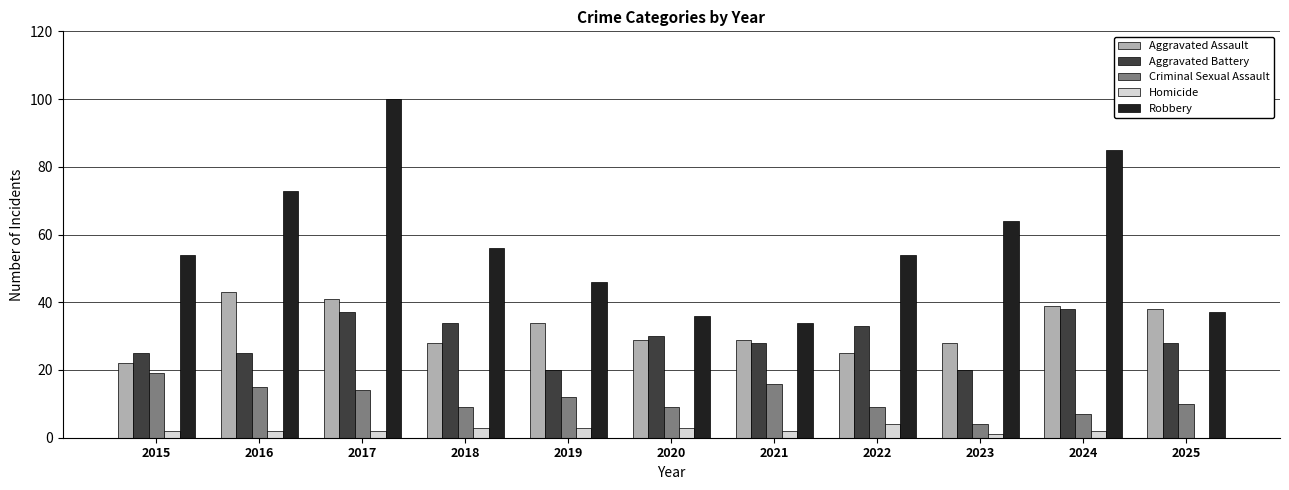

How many categories are shown in the chart?

11